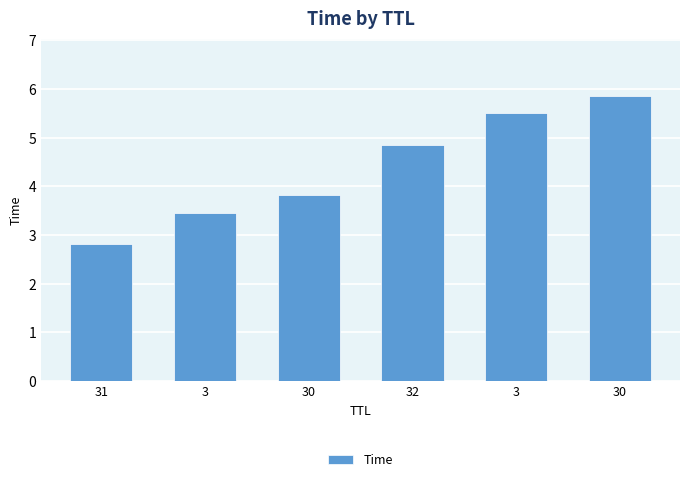

What is the label of the 6th bar from the right?

31